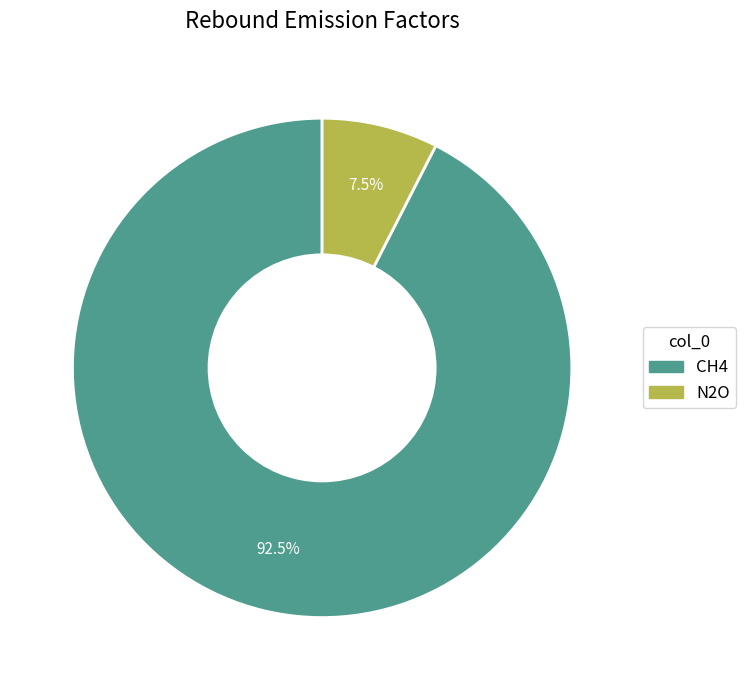

How many segments does this pie chart have?

2